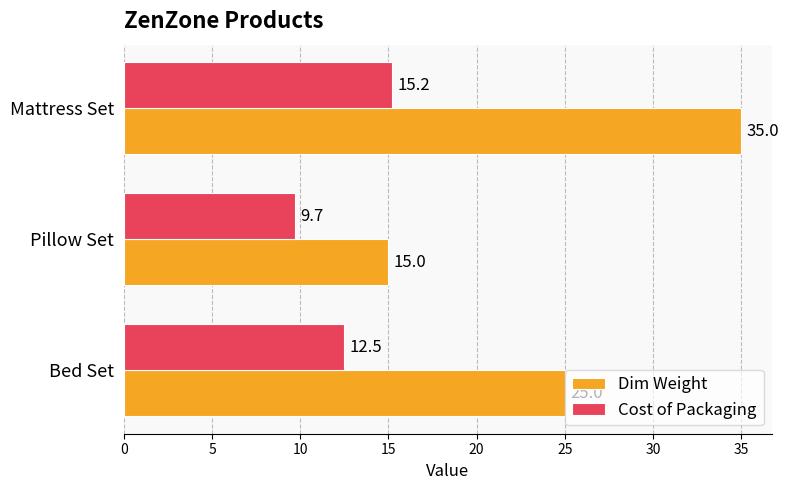

What is the difference between the second highest and minimum values in the Cost of Packaging series?

2.8